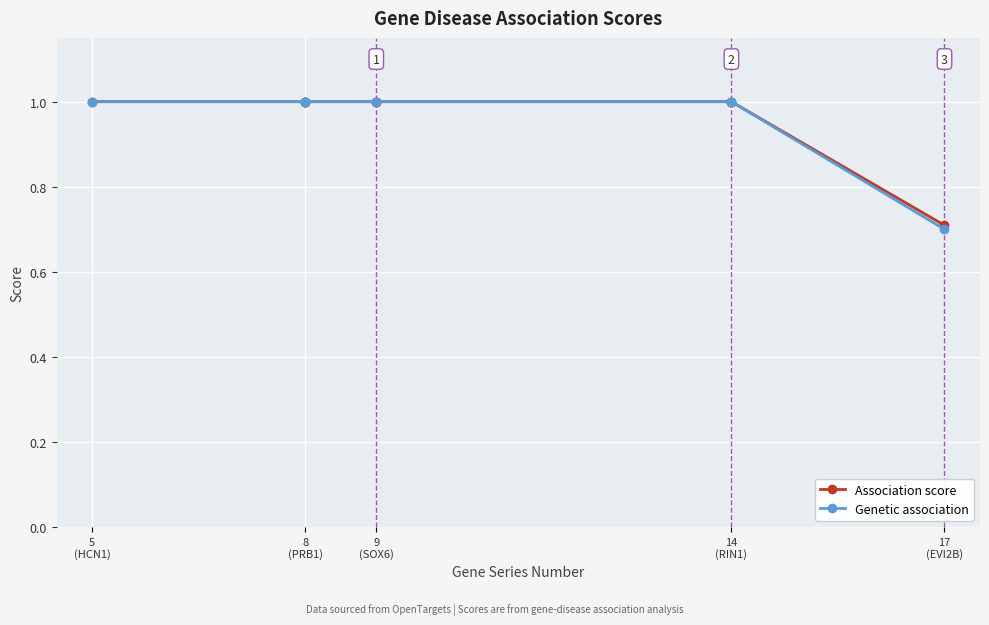

The Genetic association series shows 0.5 at 8
(PRB1). True or false?

False